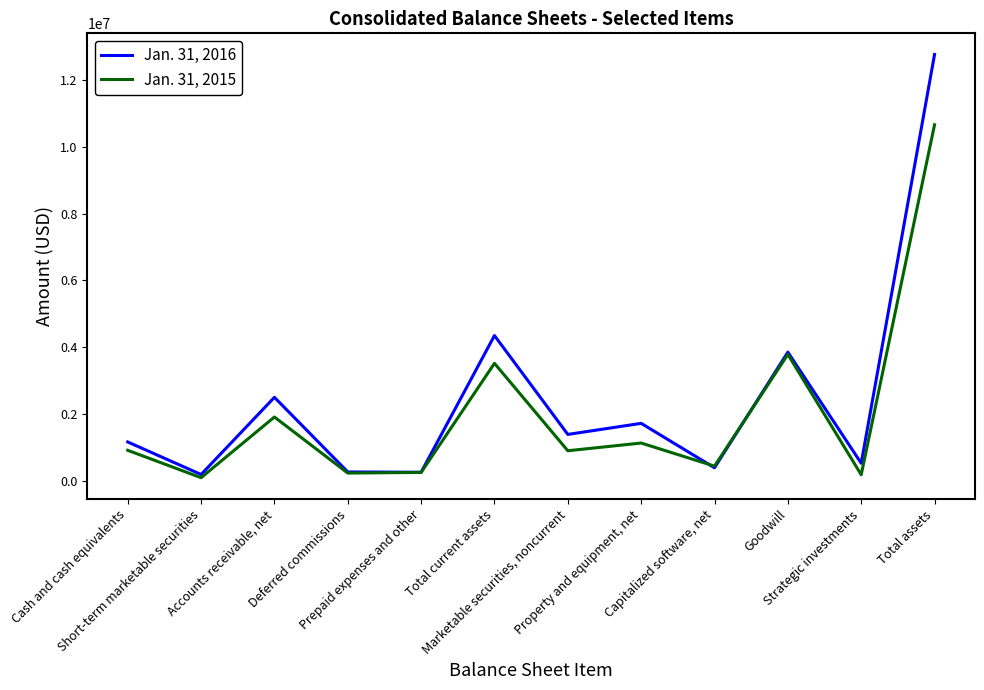

Rank the series by their maximum value, from lowest to highest.

Jan. 31, 2015, Jan. 31, 2016